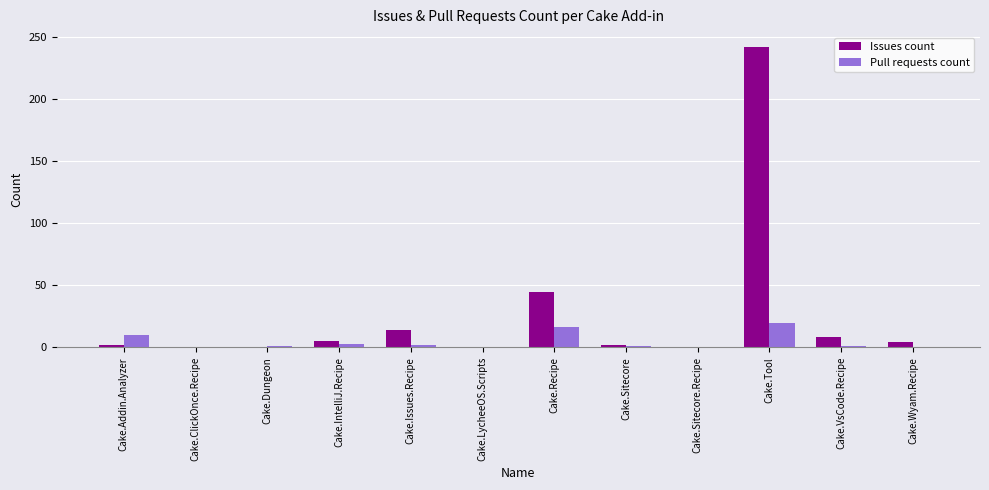

The value of Issues count at Cake.Wyam.Recipe is 4. True or false?

True